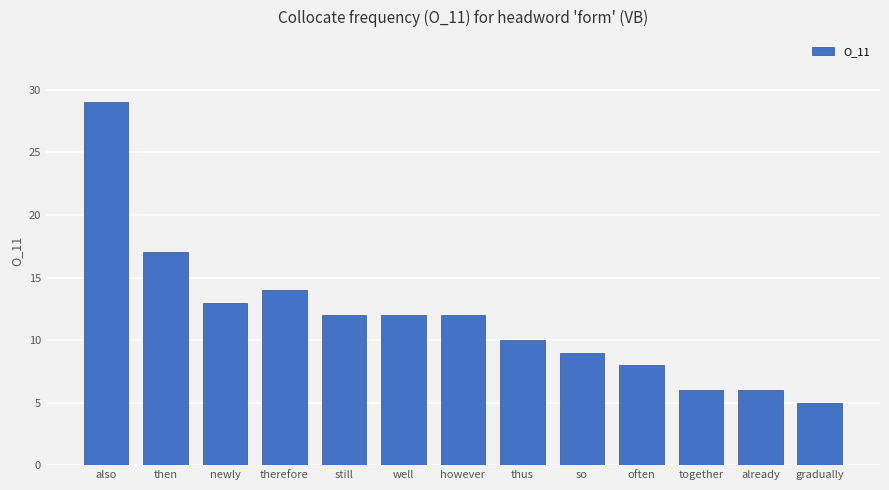

Reading left to right, extract all data points from this chart.

also=29	then=17	newly=13	therefore=14	still=12	well=12	however=12	thus=10	so=9	often=8	together=6	already=6	gradually=5